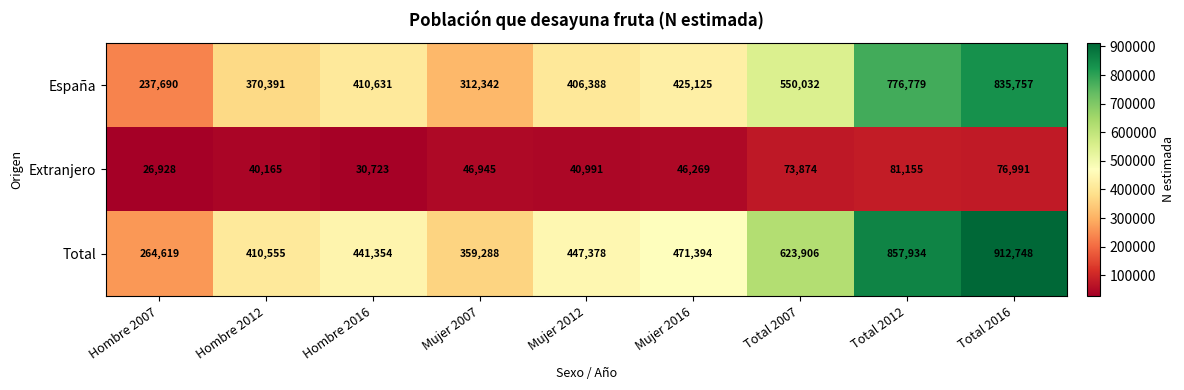

What is the sum of the Total values at Mujer 2012 and Hombre 2012?

857933